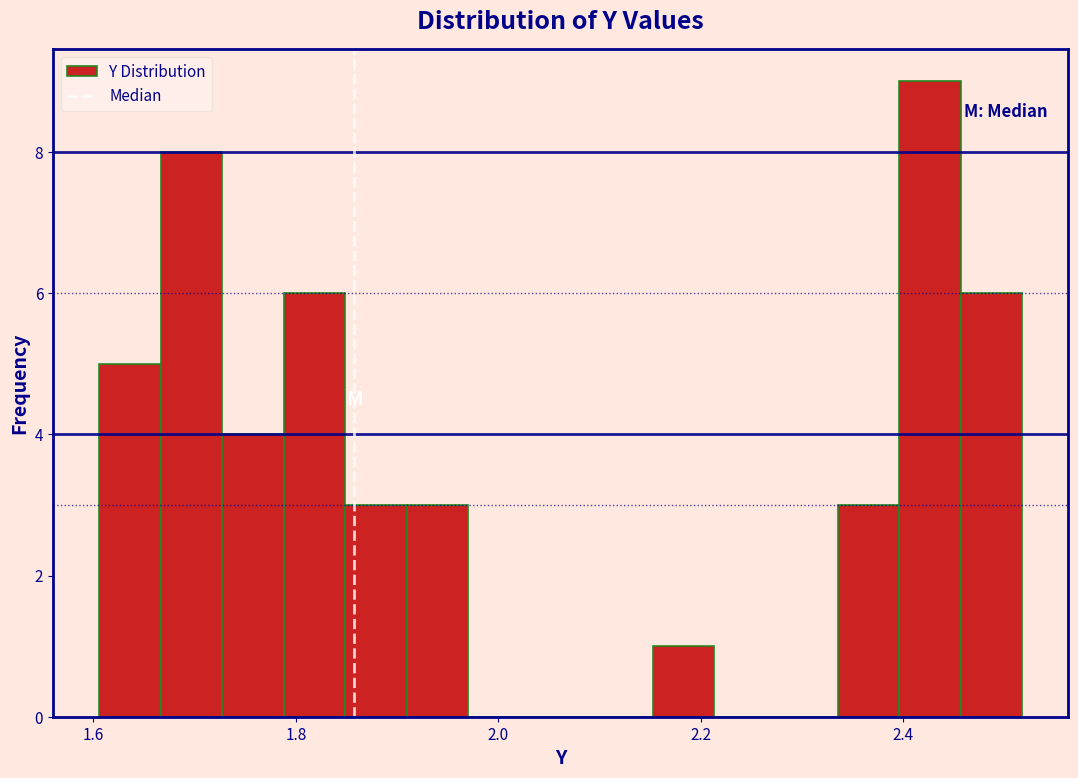

Read against the x-axis, roughly where is the centre of the tallest bar?

2.42